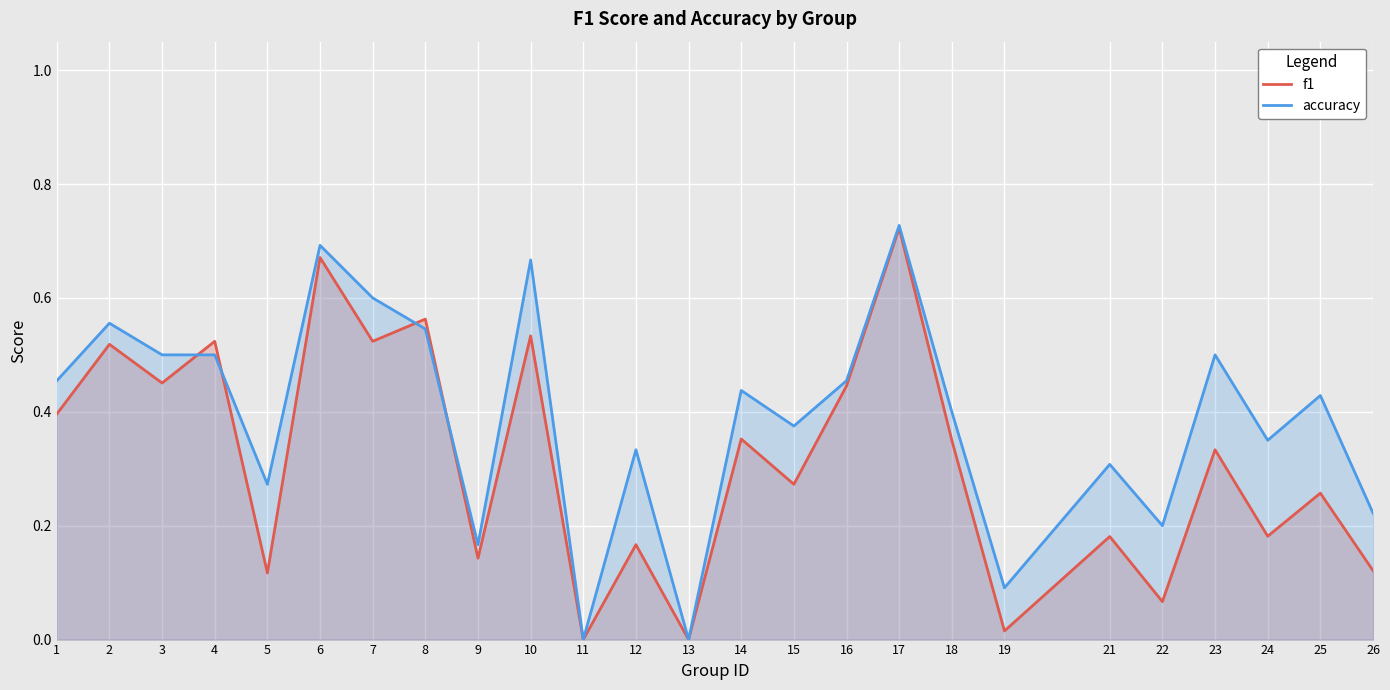

How many lines are shown in the chart?

2